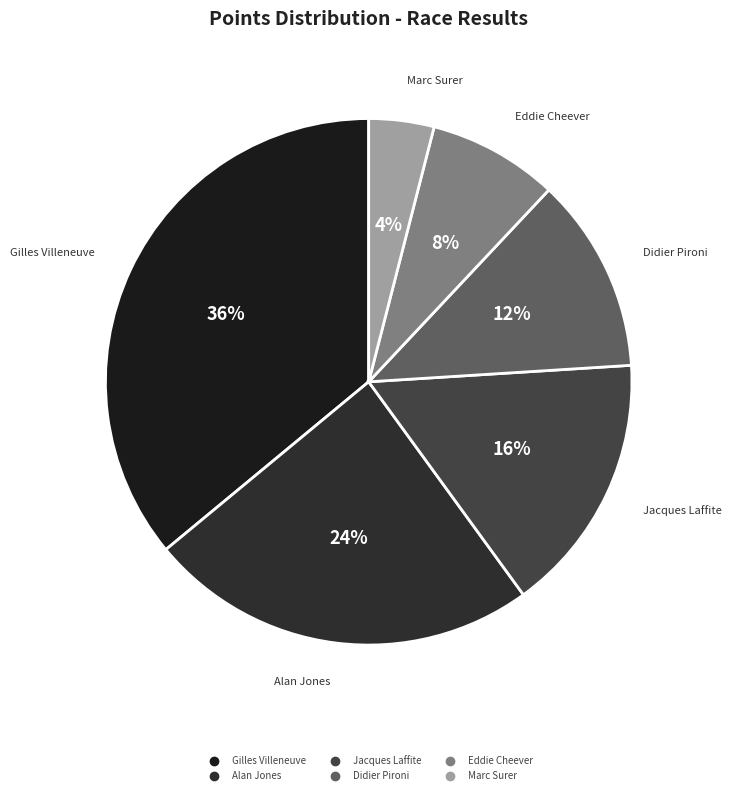

True or false: Eddie Cheever accounts for 8% of the total.

True